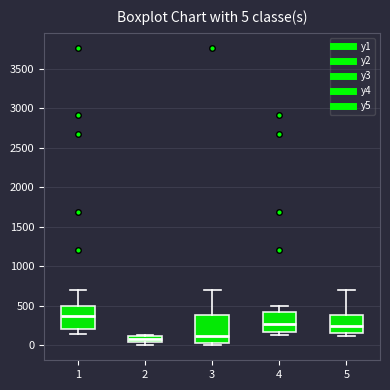

Comparing the boxes themselves (not the whiskers), which one is the tallest?

3